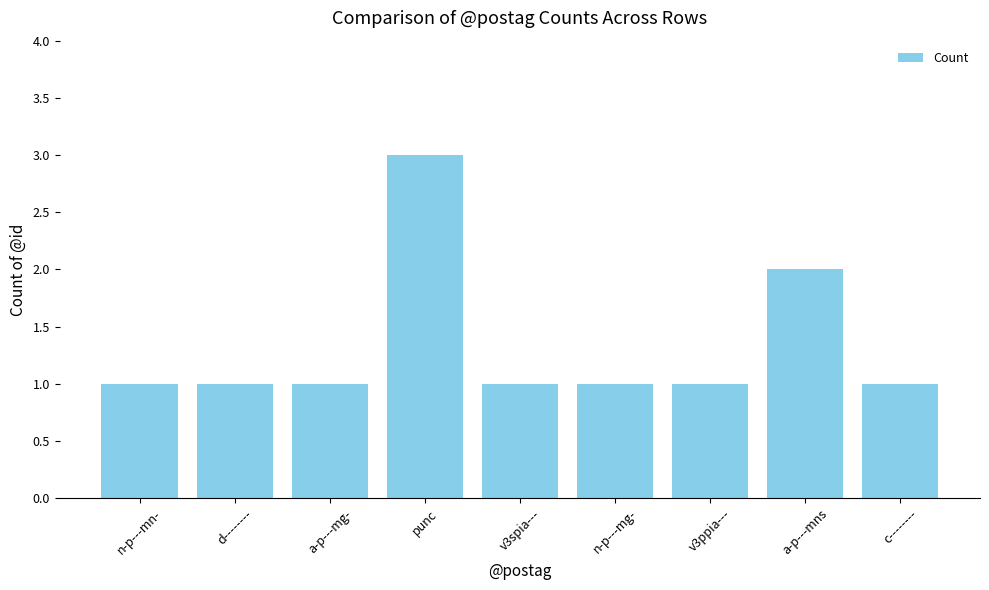

What is the maximum value shown in the chart?

3